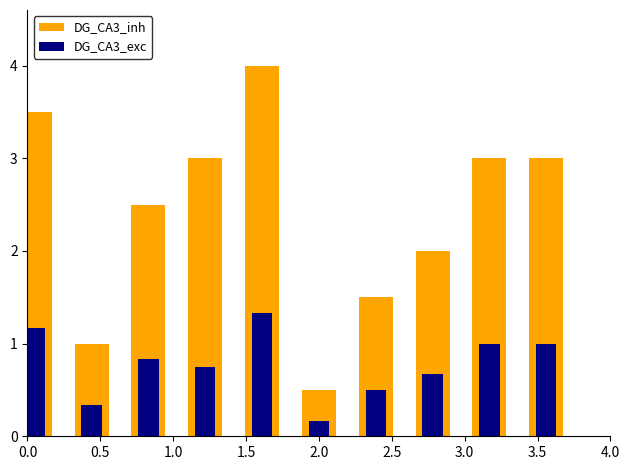

Is it true that DG_CA3_exc equals 0.7 at 0.0?

False